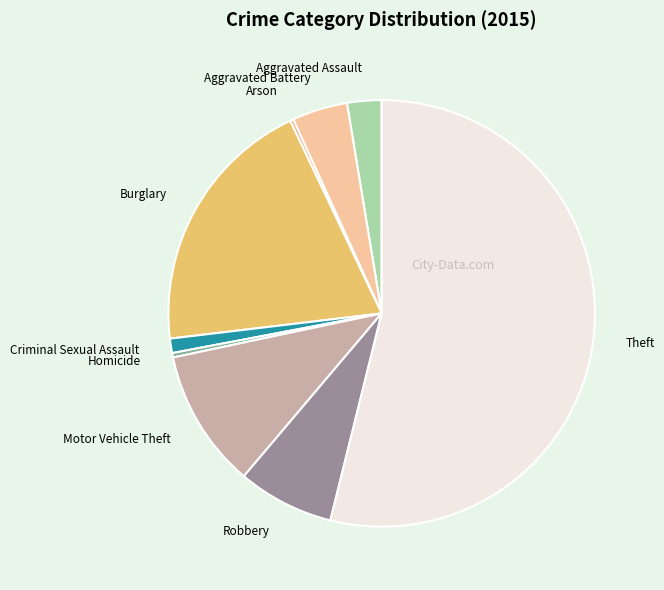

Approximately how many times larger is the value at Homicide compared to Aggravated Assault?

0.1